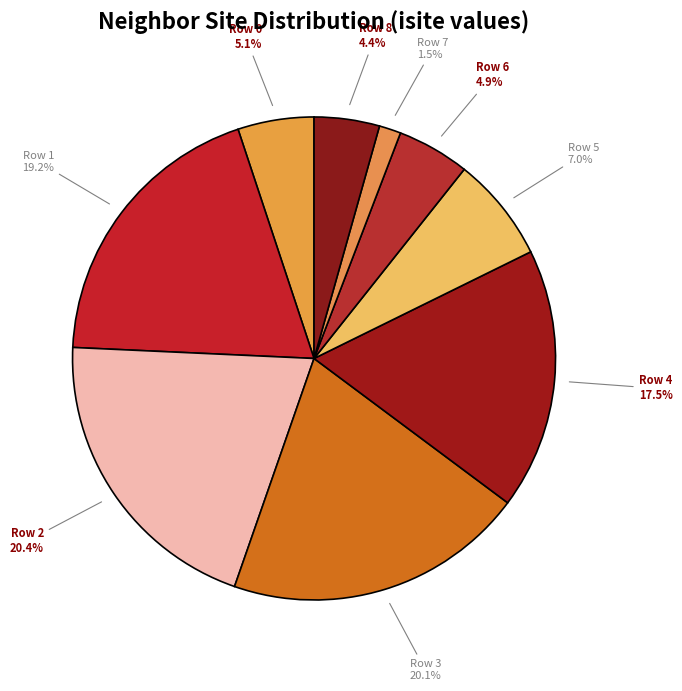

Is there a majority slice in this chart?

No